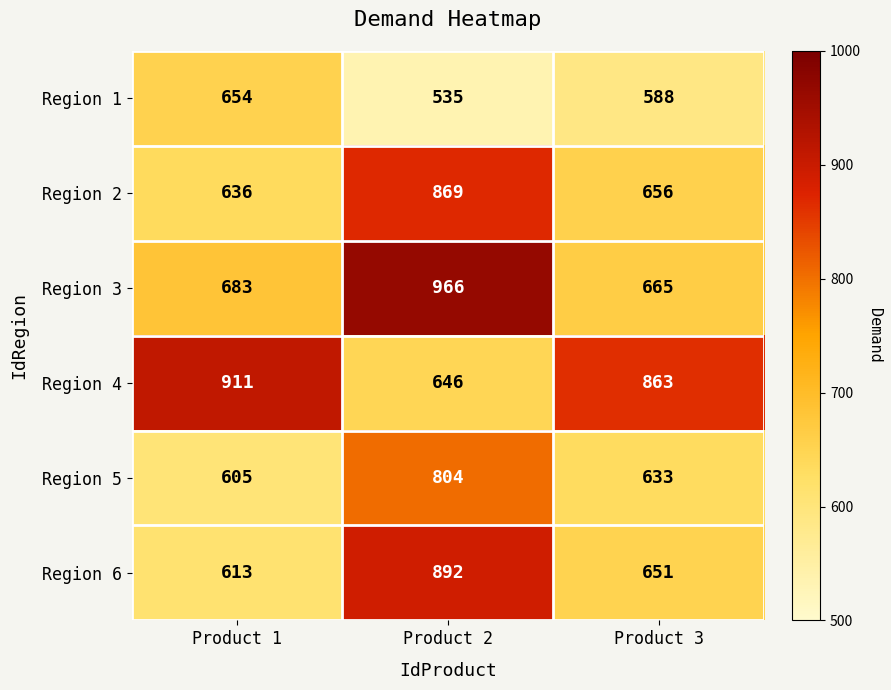

At which label does Region 4 first exceed 863?

Product 1